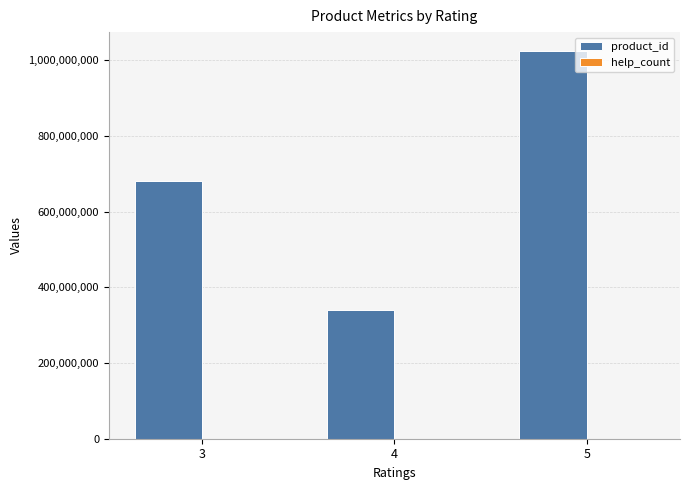

How many data points does each series have?

3